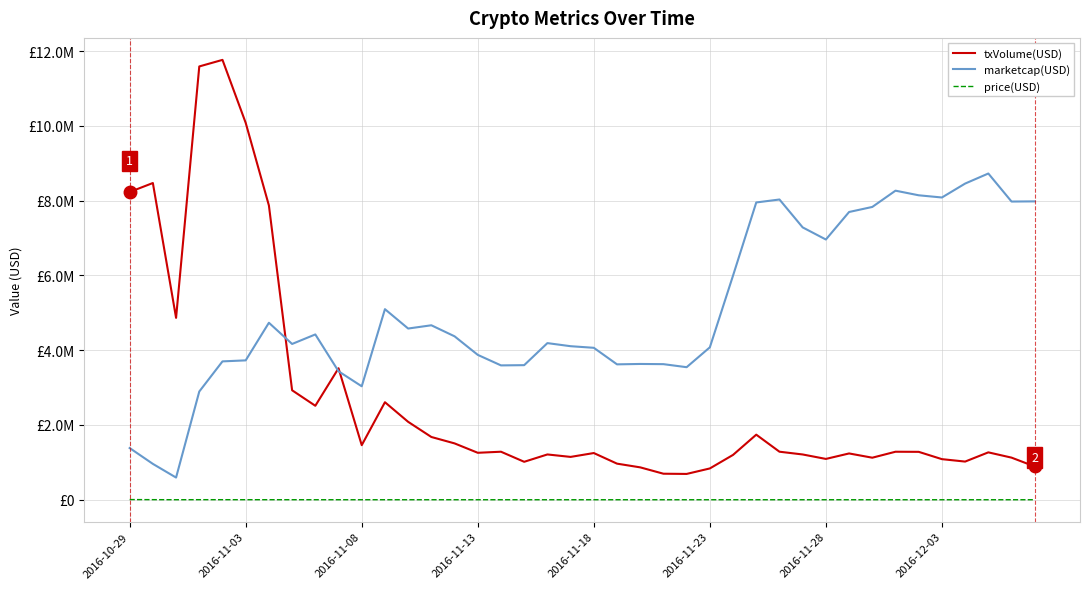

At how many categories does at least one series exceed 1702391?

40